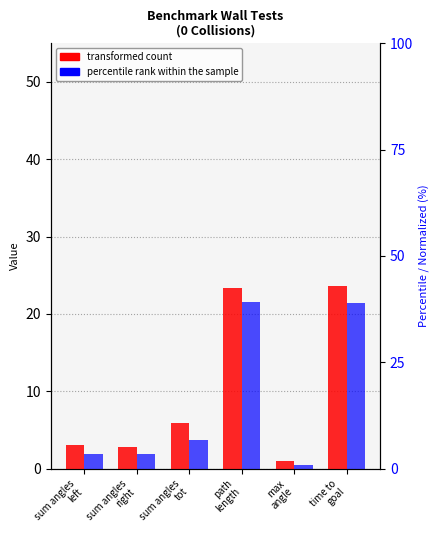

Are the bars horizontal?

No